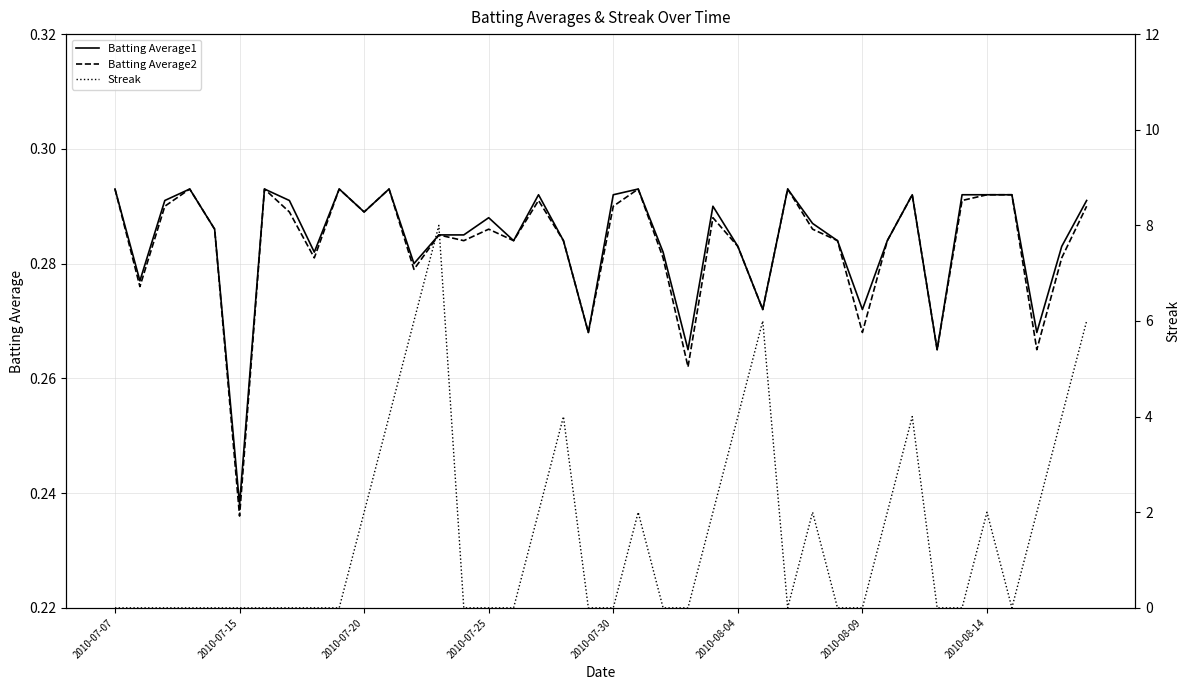

True or false: Batting Average2 has more than 1 points higher than both neighbors.

True